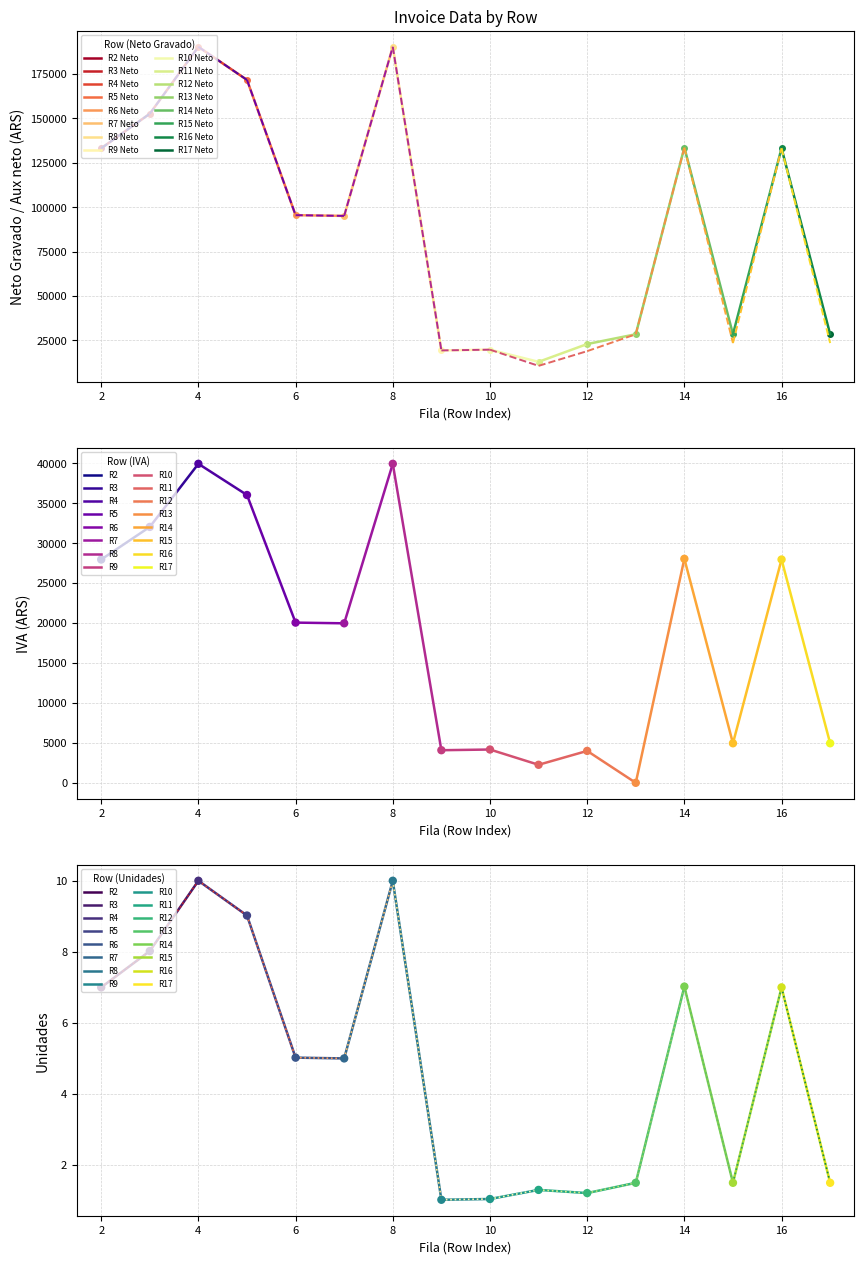

Which series has the largest Y range (max minus min)?

Aux neto